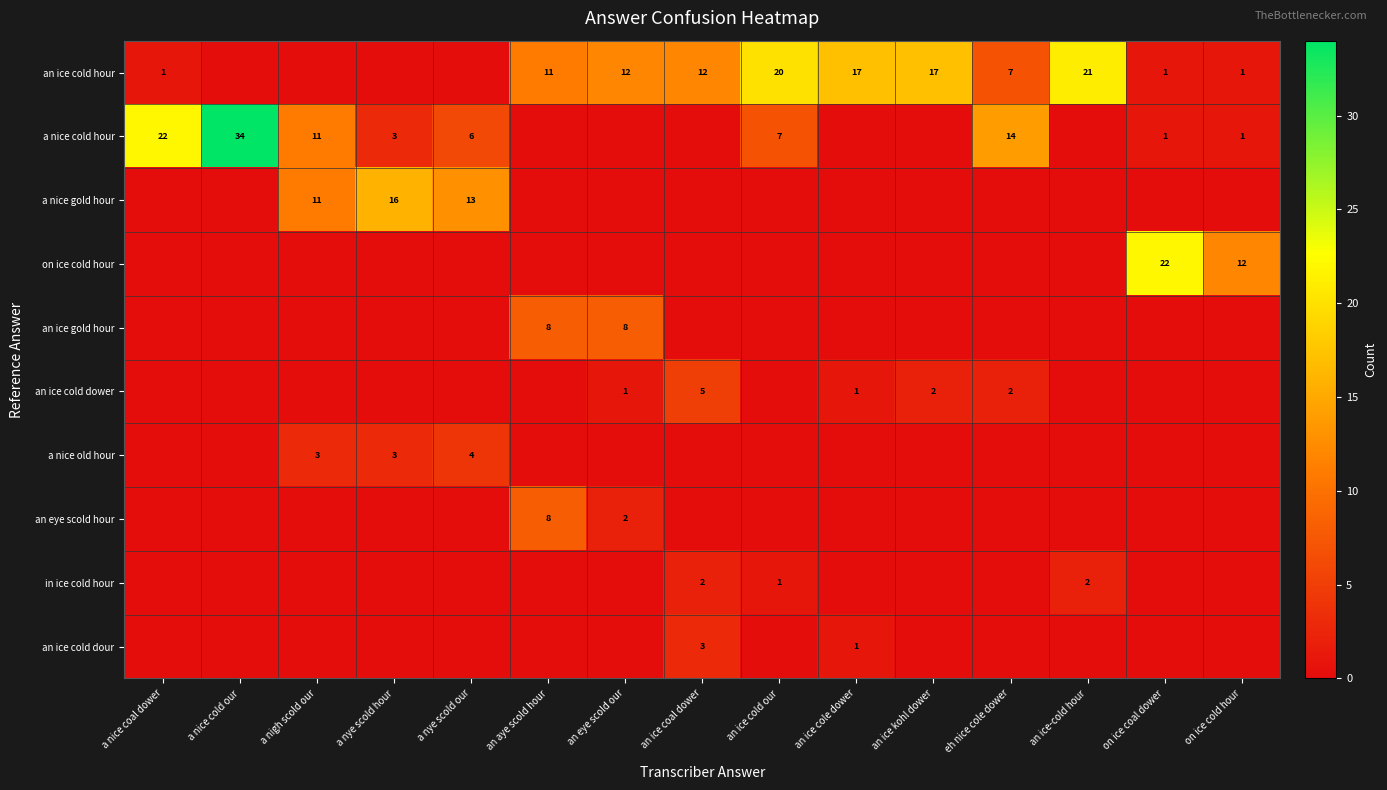

True or false: a nice cold hour has a value of 3 at a nye scold our.

False